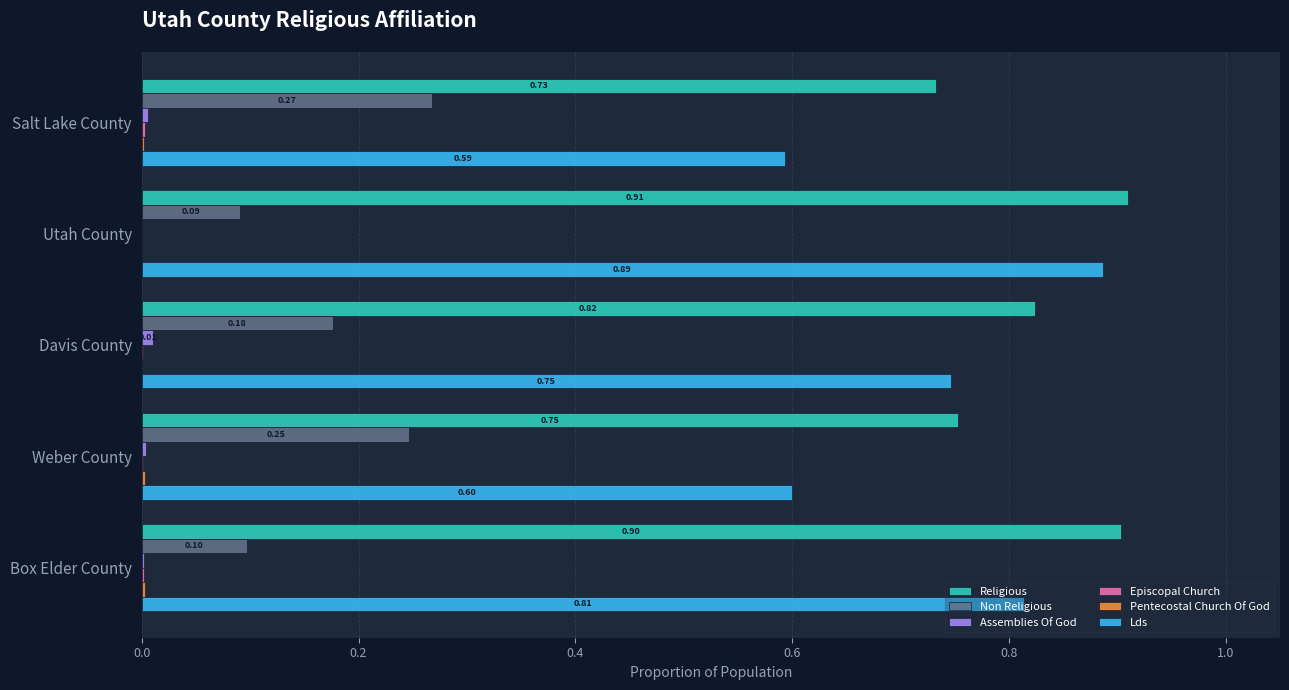

At which category is the sum across all series the highest?

Utah County